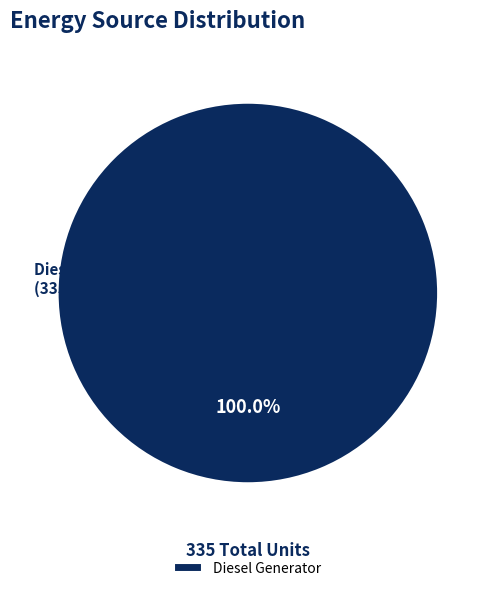

How many slices are in this pie chart?

1